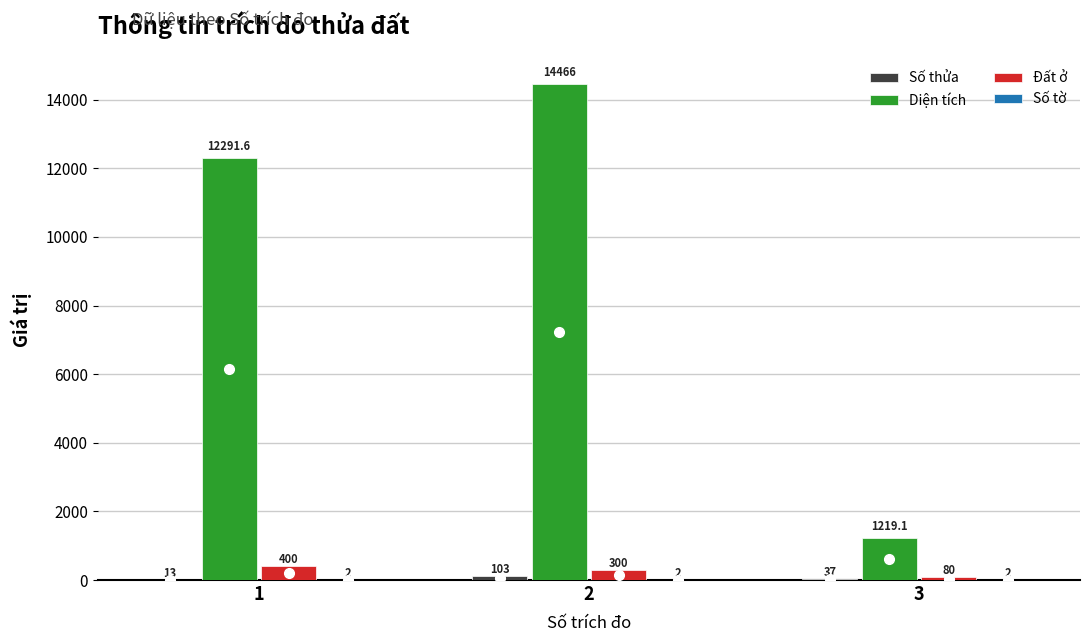

Which series has the largest range (max minus min)?

Diện tích